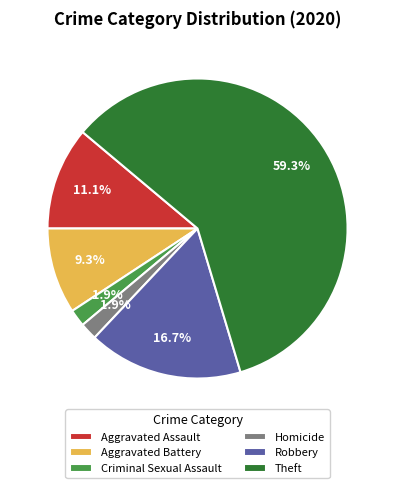

Which has a higher value, Criminal Sexual Assault or Aggravated Battery?

Aggravated Battery